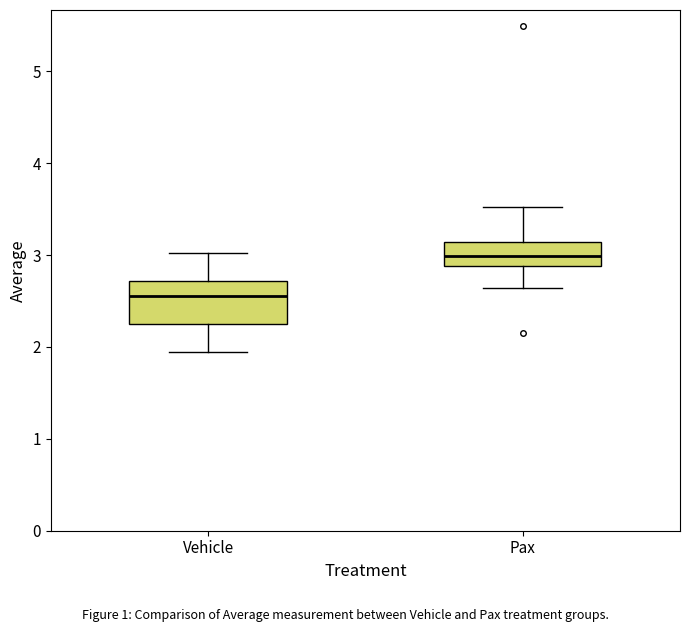

Reading left to right, transcribe this box plot: for each box, give where its median line is, the range the box spans, and where its two whiskers end, as read against the y-axis. The values are not printed on the chart, so give them approximately, as read against the axis.

Vehicle: median 2.6, box 2.2 to 2.7, whiskers 1.9 to 3.0
Pax: median 3.0, box 2.9 to 3.1, whiskers 2.6 to 3.5